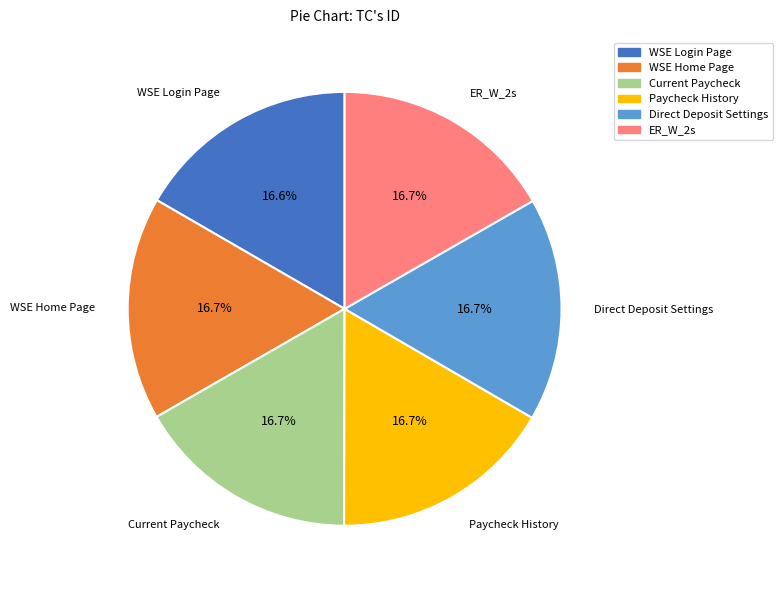

What is the ratio of the value at WSE Home Page to the value at Paycheck History?

1.0